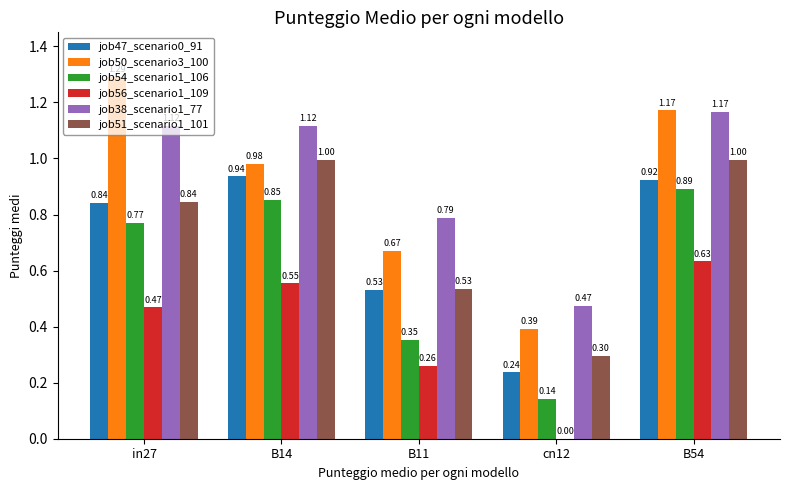

How many groups of bars are there?

5